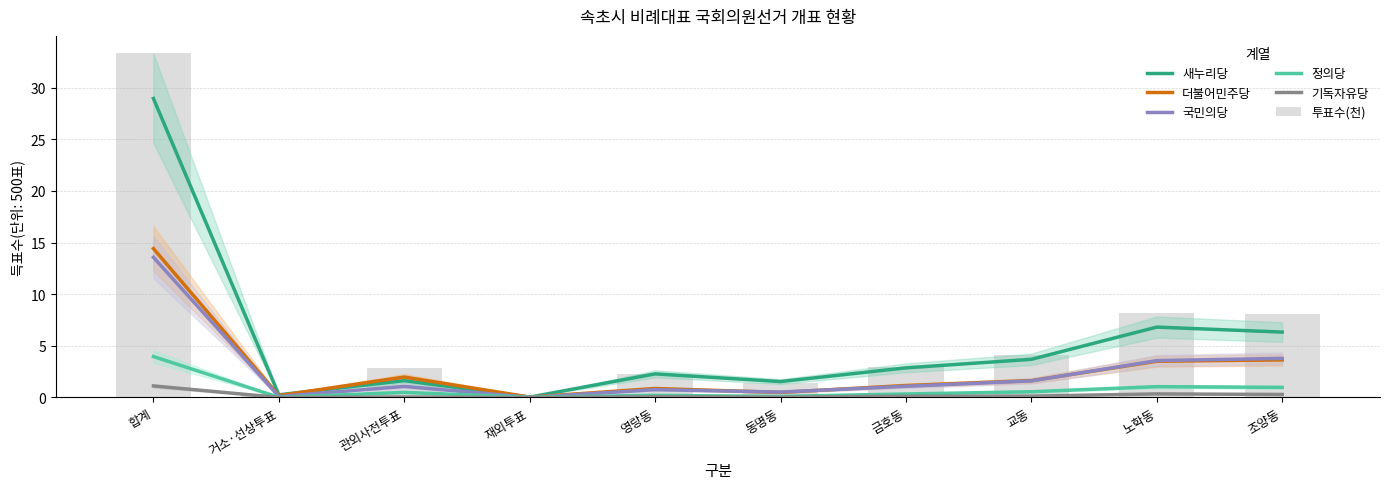

What is the difference between the highest and lowest values at 합계?

32.2